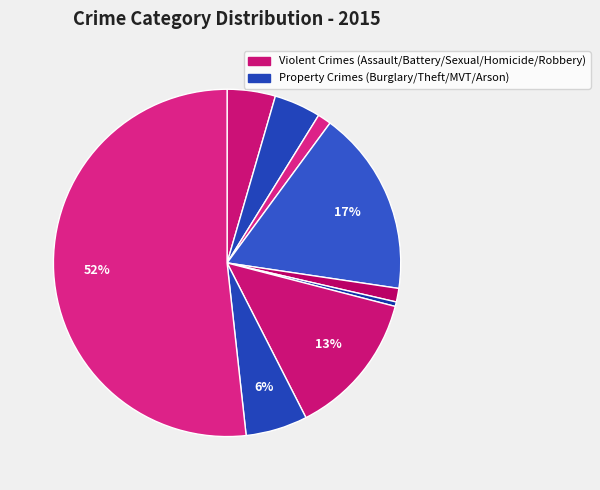

How many slices are in this pie chart?

9